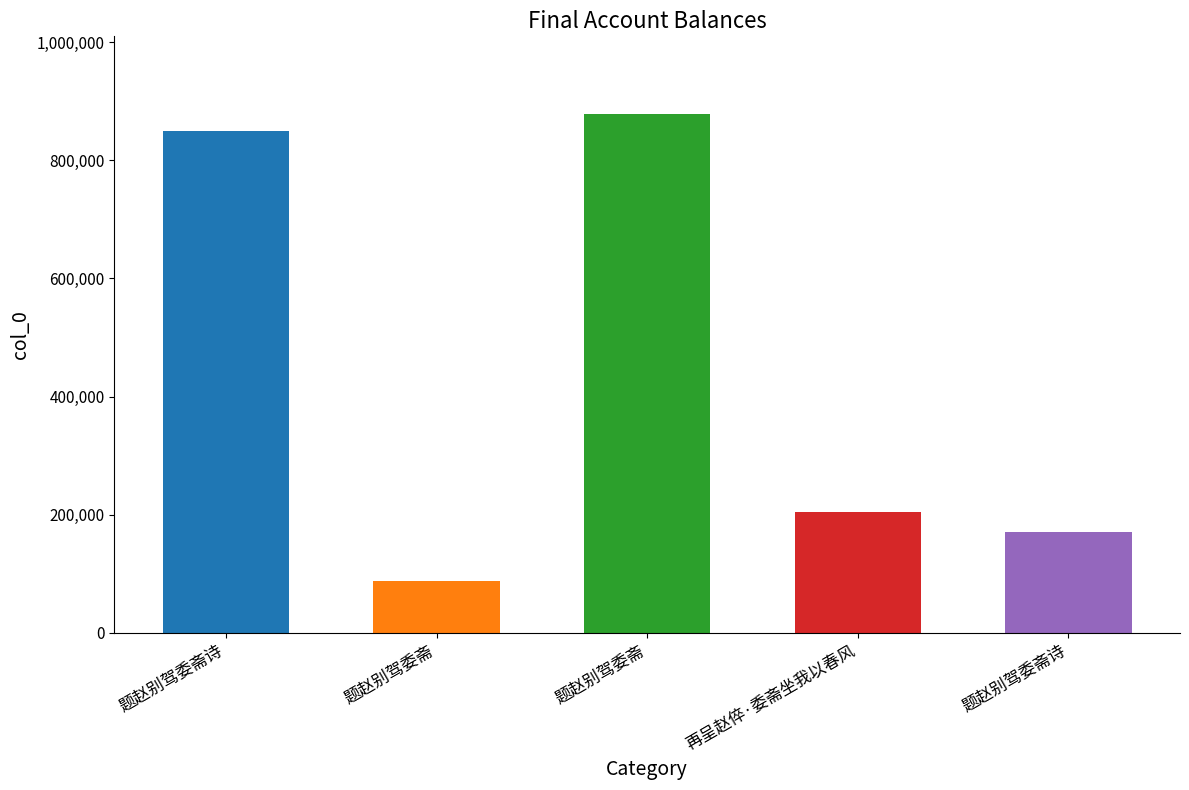

Reading left to right, what are all the values shown in this chart?

849882	88603	878059	203937	171192